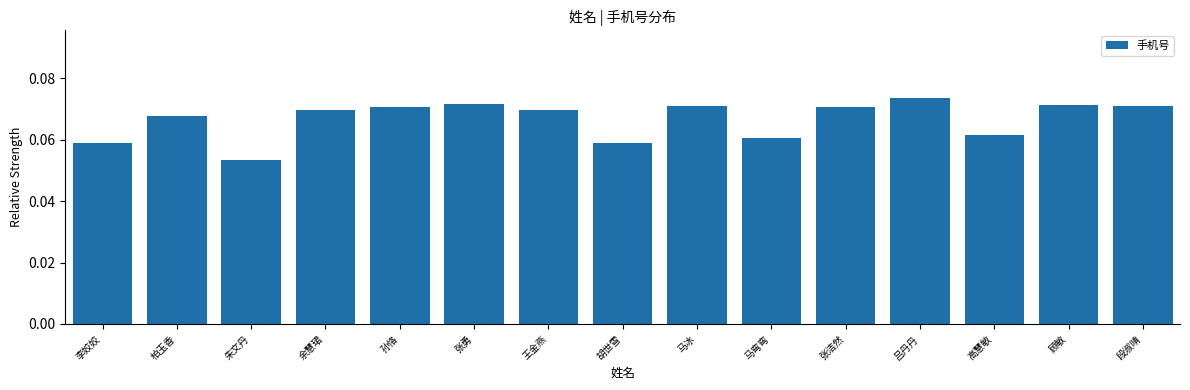

Where is the data nearest to the value 0?

朱文丹